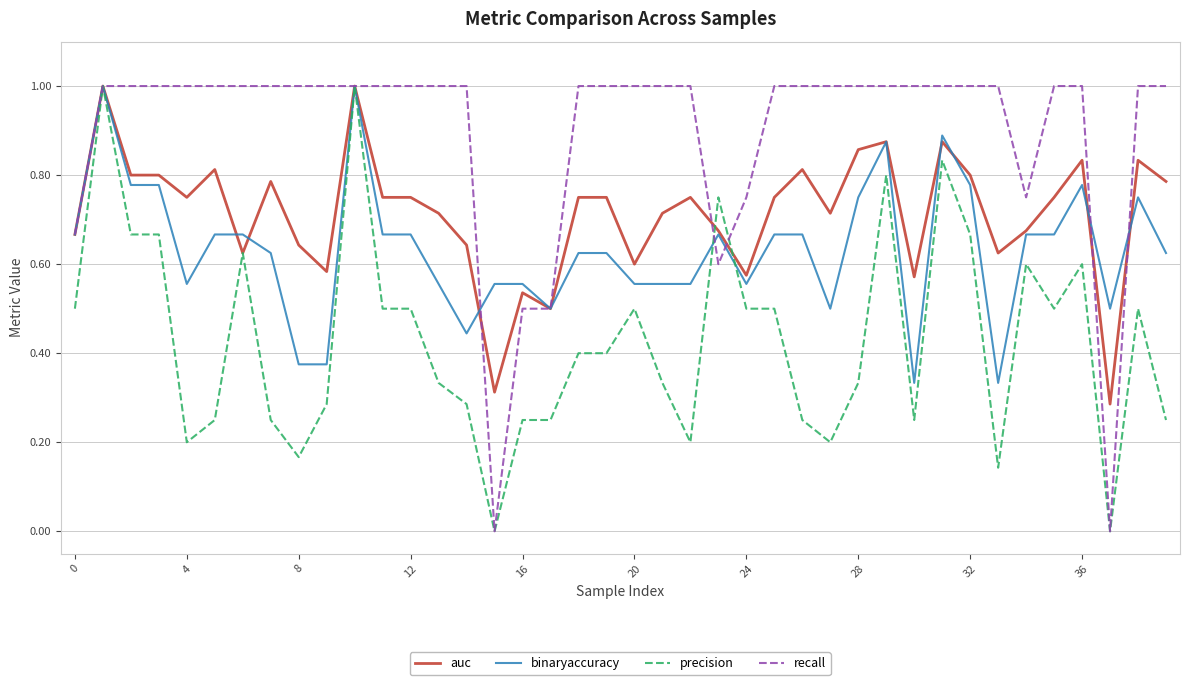

What are all the series names shown in the legend?

auc, binaryaccuracy, precision, recall